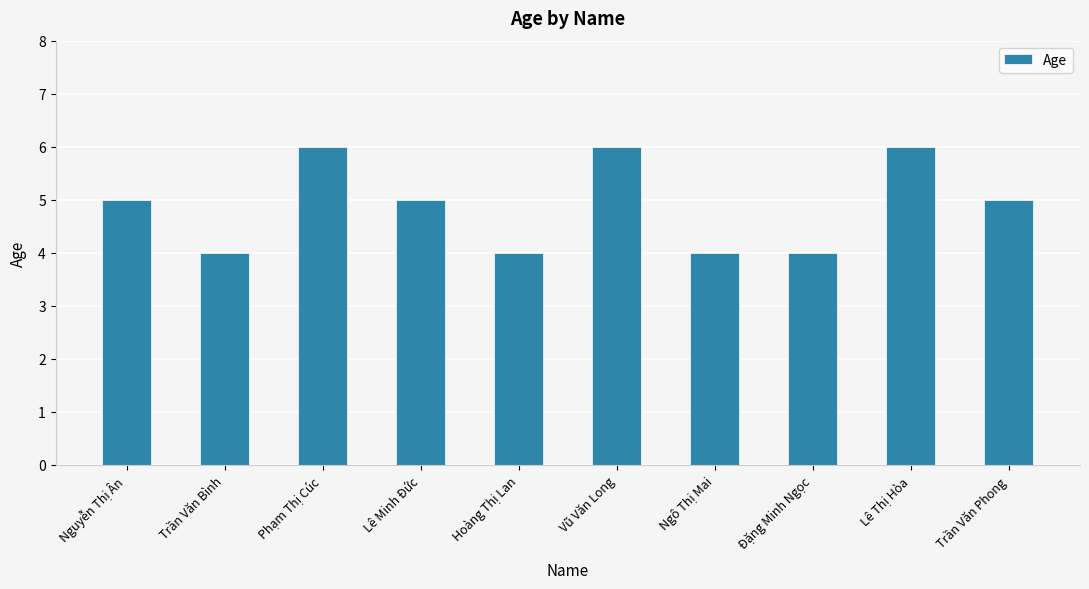

Does the chart contain stacked bars?

No